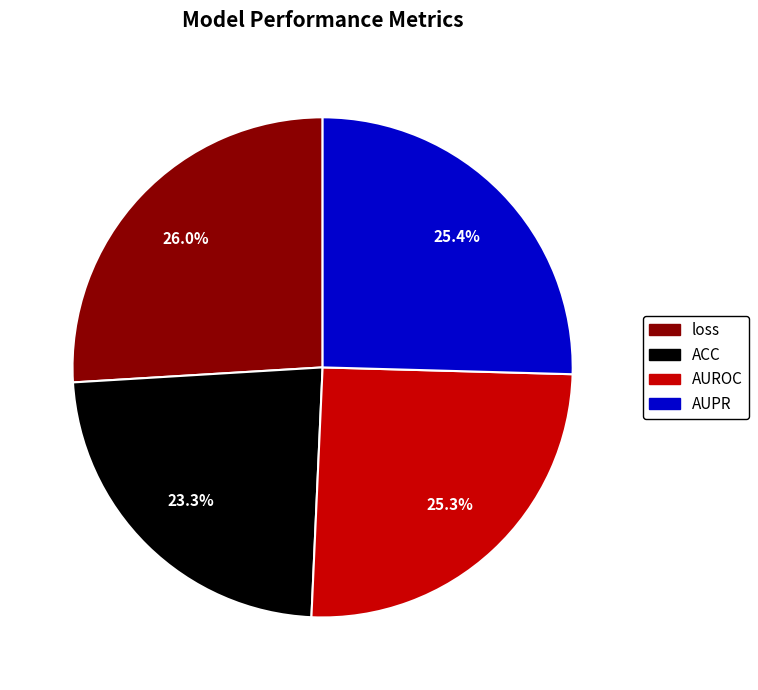

To the nearest percent, what portion does ACC represent?

23%